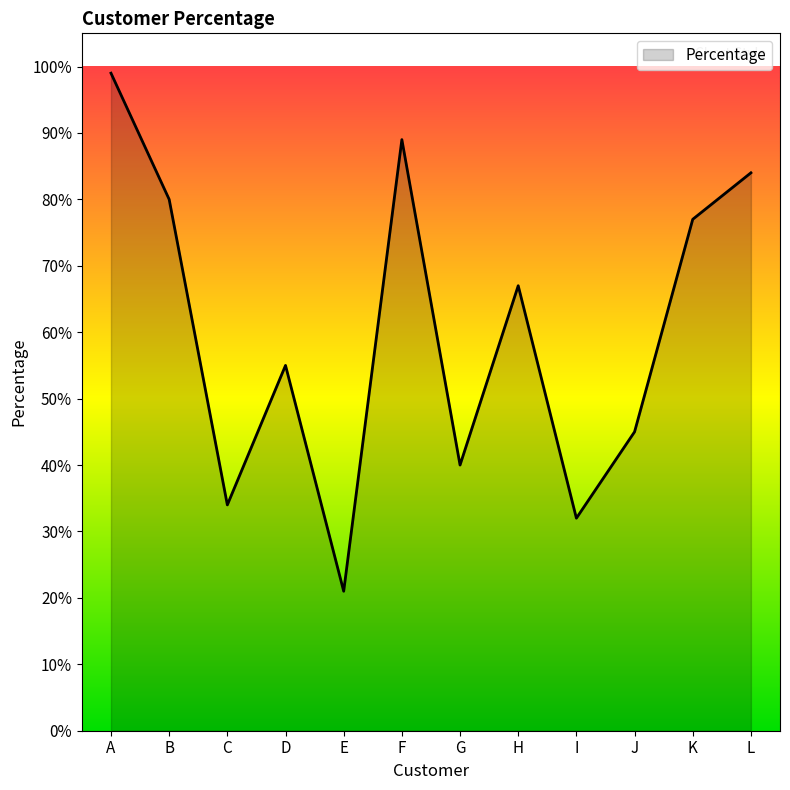

What is the value of the 10th point from the left?

0.5